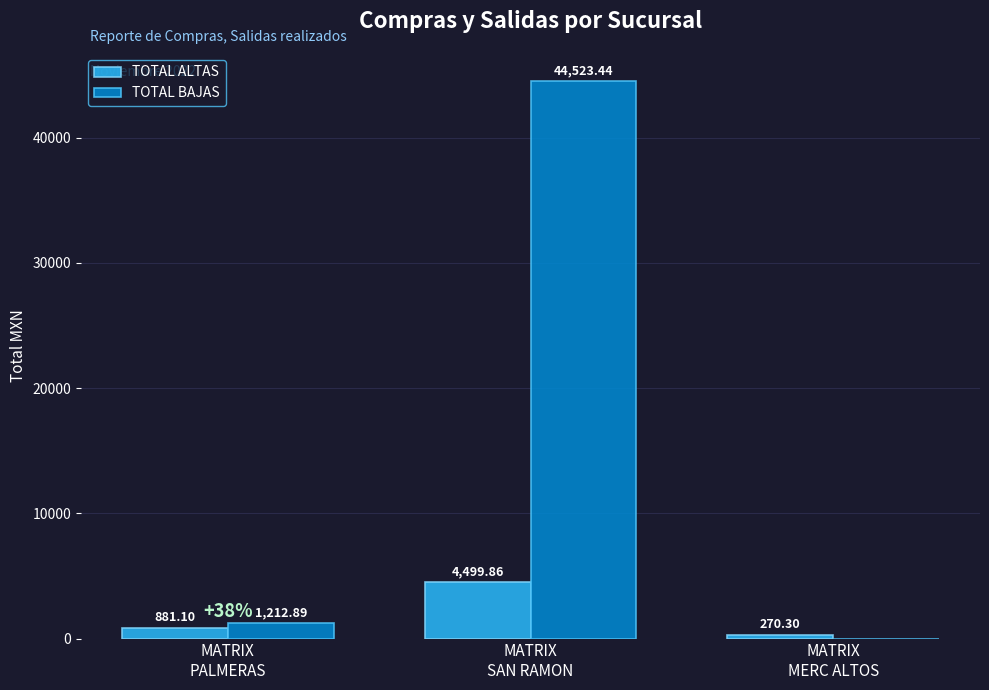

Are the bars horizontal?

No